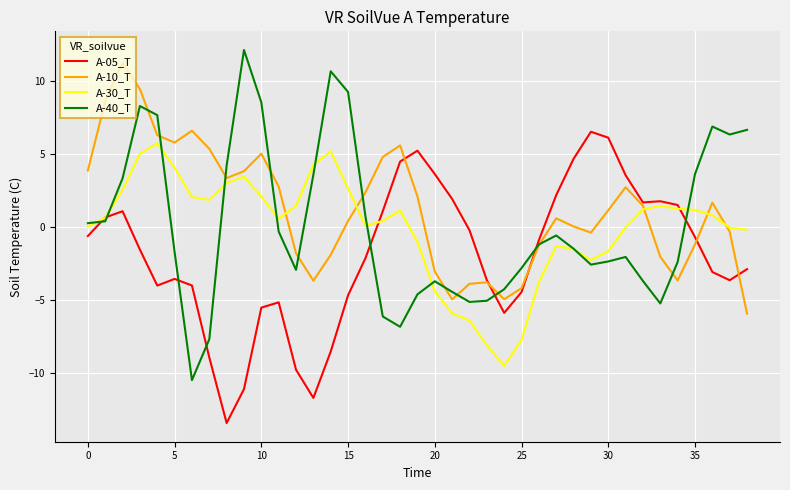

Which series has the widest spread of values?

A-40_T